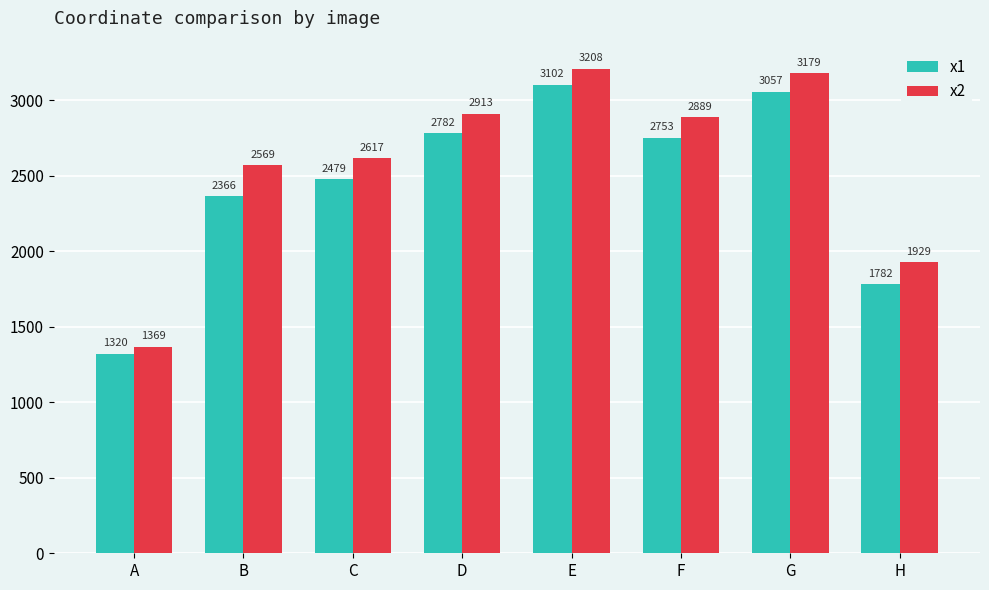

Reading left to right, transcribe all the data shown in this chart.

x1: 1320	2366	2479	2782	3102	2753	3057	1782
x2: 1369	2569	2617	2913	3208	2889	3179	1929